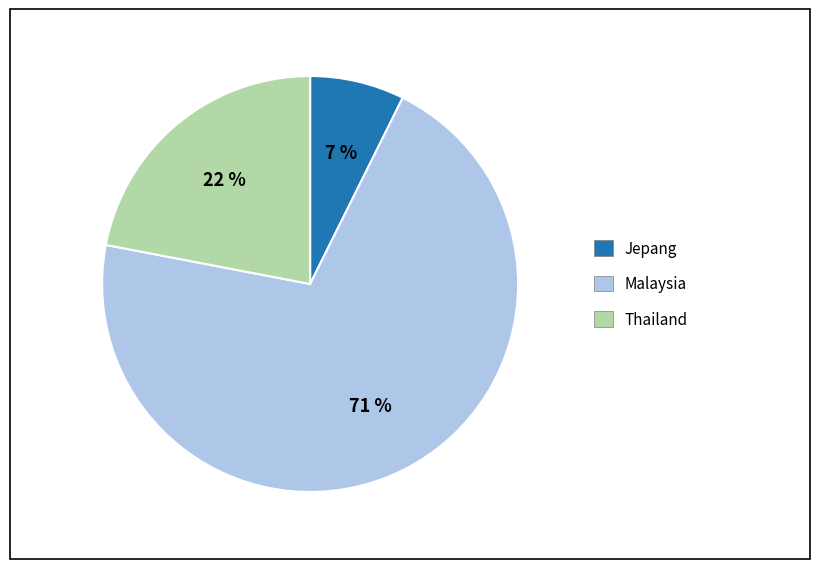

Does any single category account for the majority?

Yes